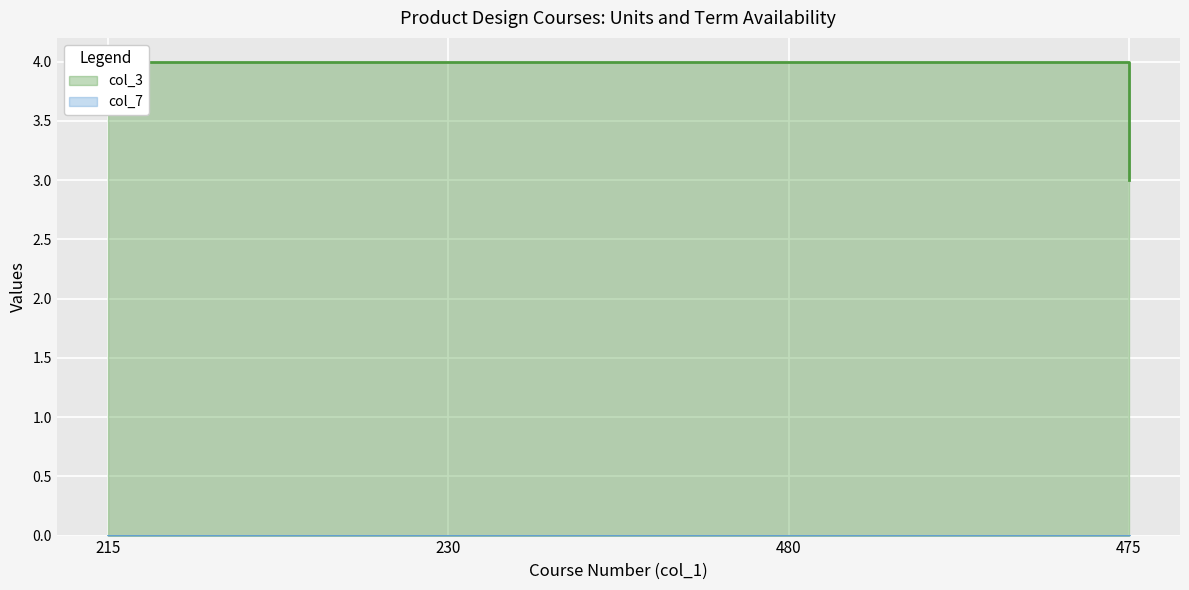

List the labels in order of value, smallest first.

475, 215, 230, 480